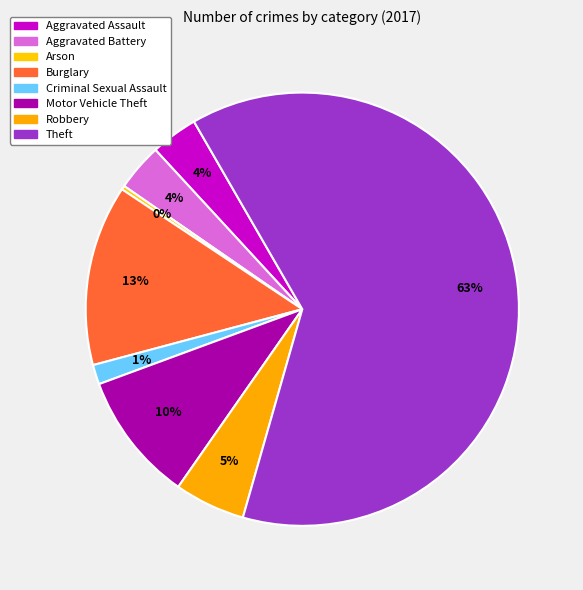

True or false: Aggravated Battery accounts for 1% of the total.

False